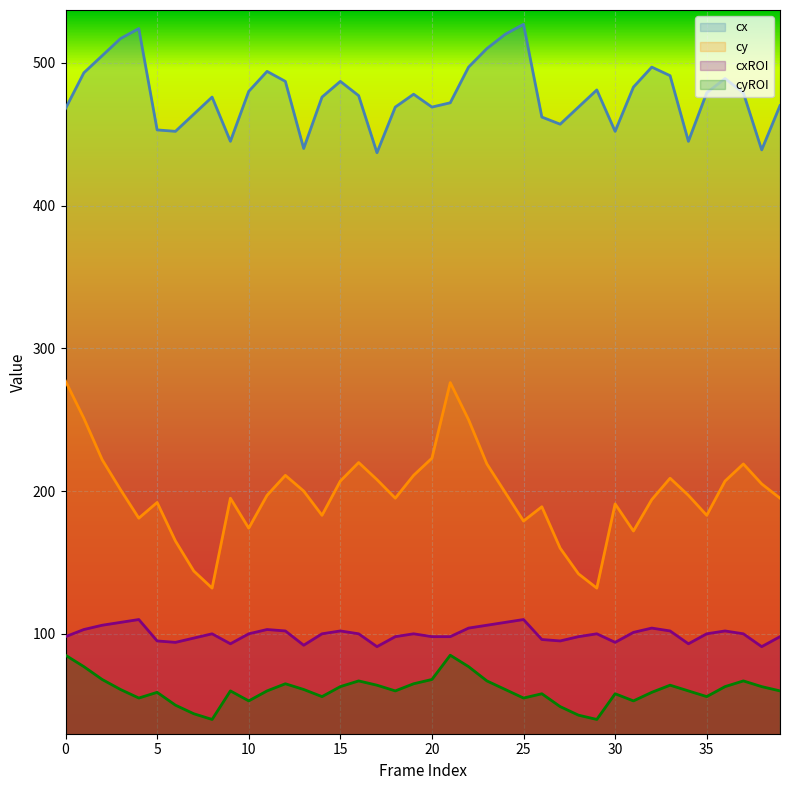

What is the spread (max minus min) of values at 17?

373